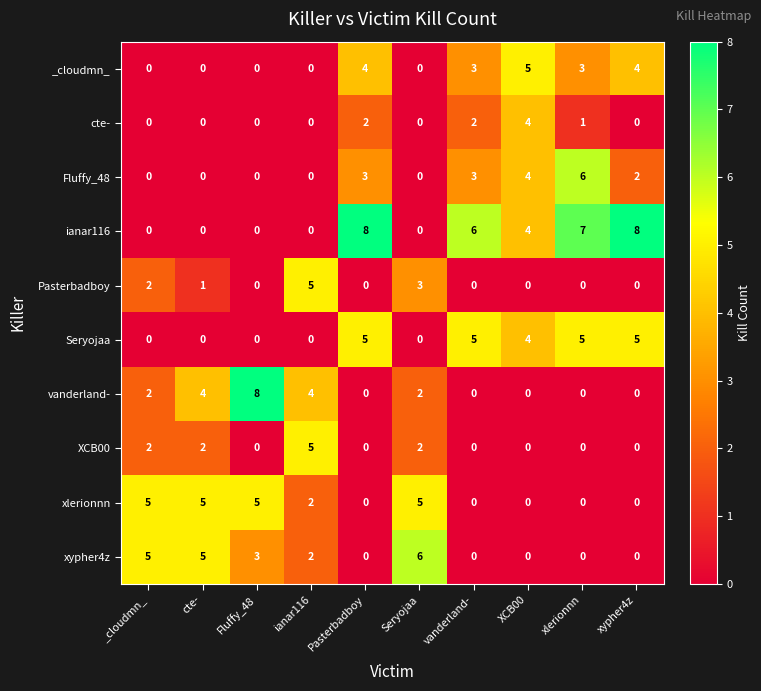

What is the maximum value shown in the chart?

8